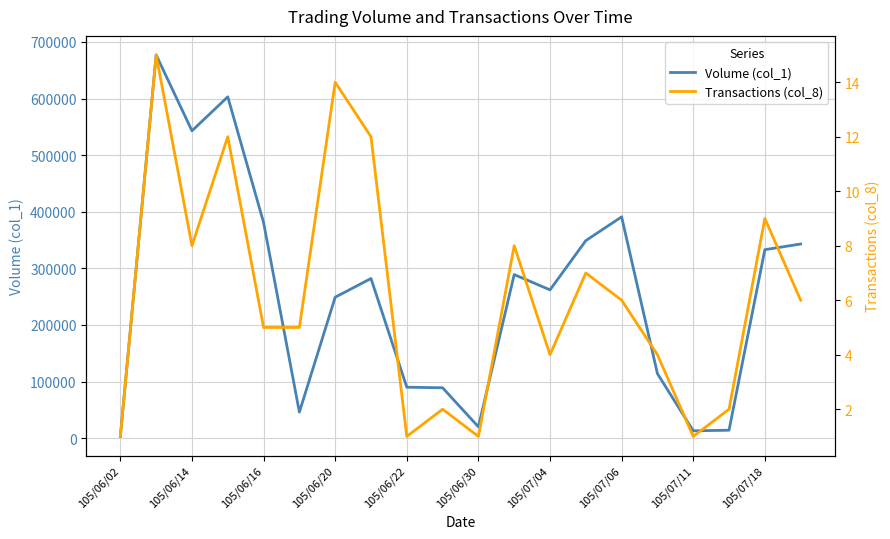

True or false: Volume (col_1) has more than 0 interior local peaks.

True